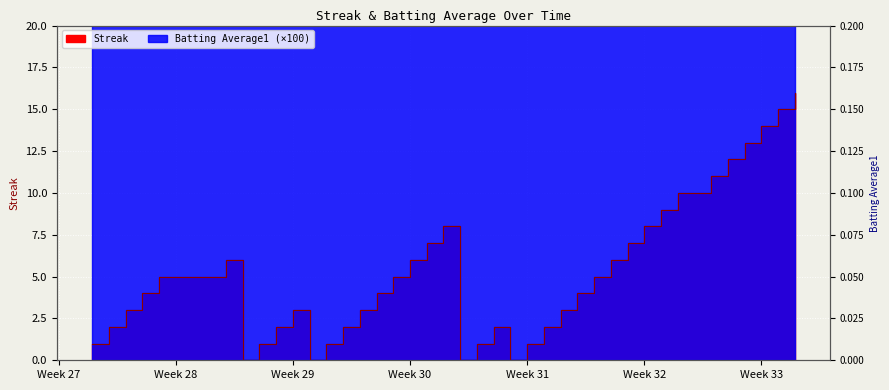

At Week 33, list the series in order from largest to smallest.

Batting Average1, Streak